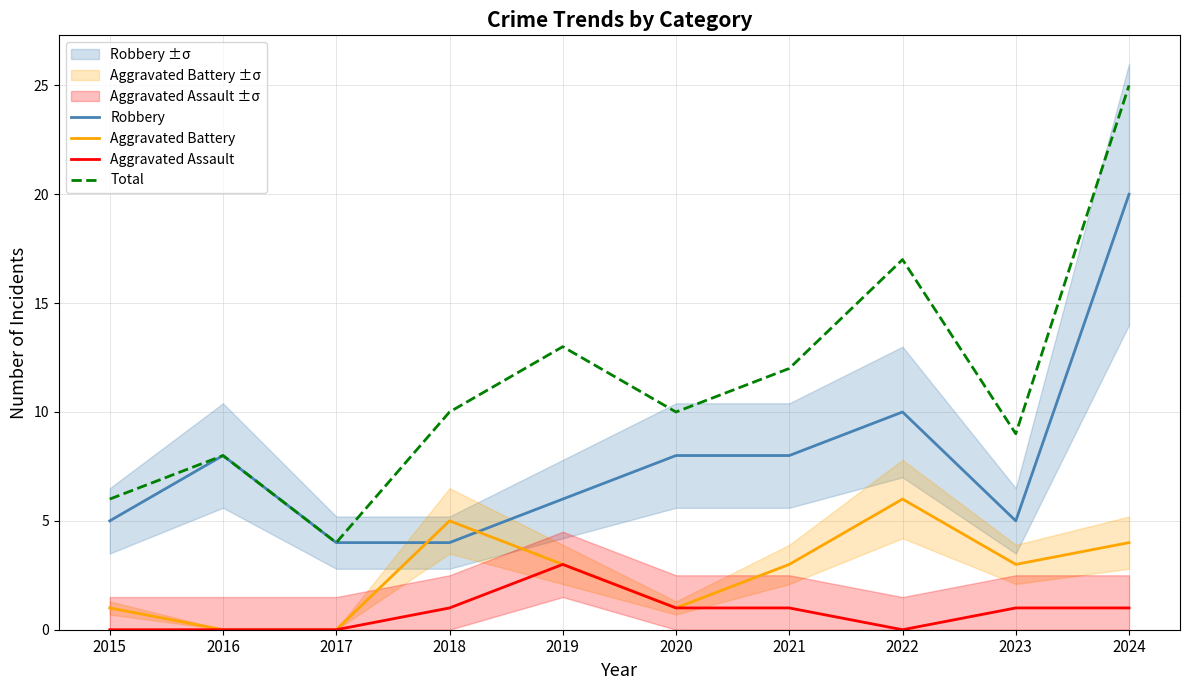

In Aggravated Battery, how many points are higher than both neighbors (excluding endpoints)?

2